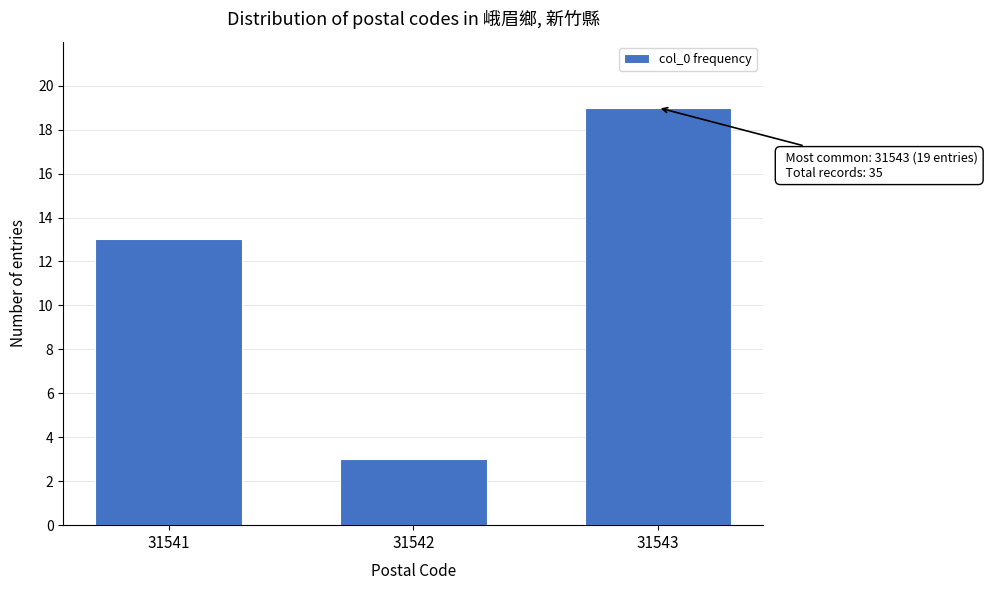

Reading left to right, transcribe all the data shown in this chart.

13	3	19